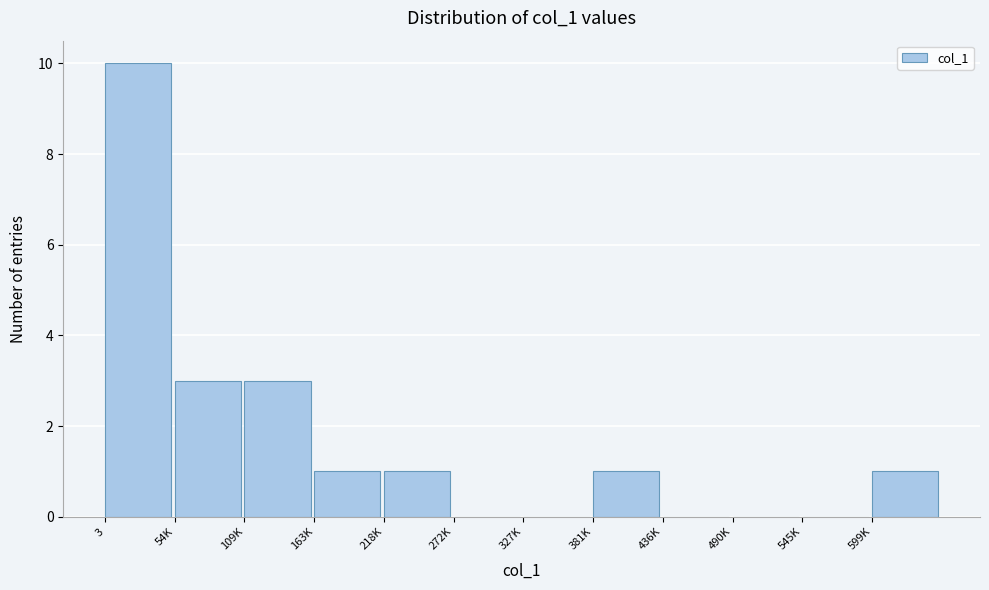

Reading left to right, what are all the values shown in this chart?

3=10	54K=3	109K=3	163K=1	218K=1	272K=0	327K=0	381K=1	436K=0	490K=0	545K=0	599K=1